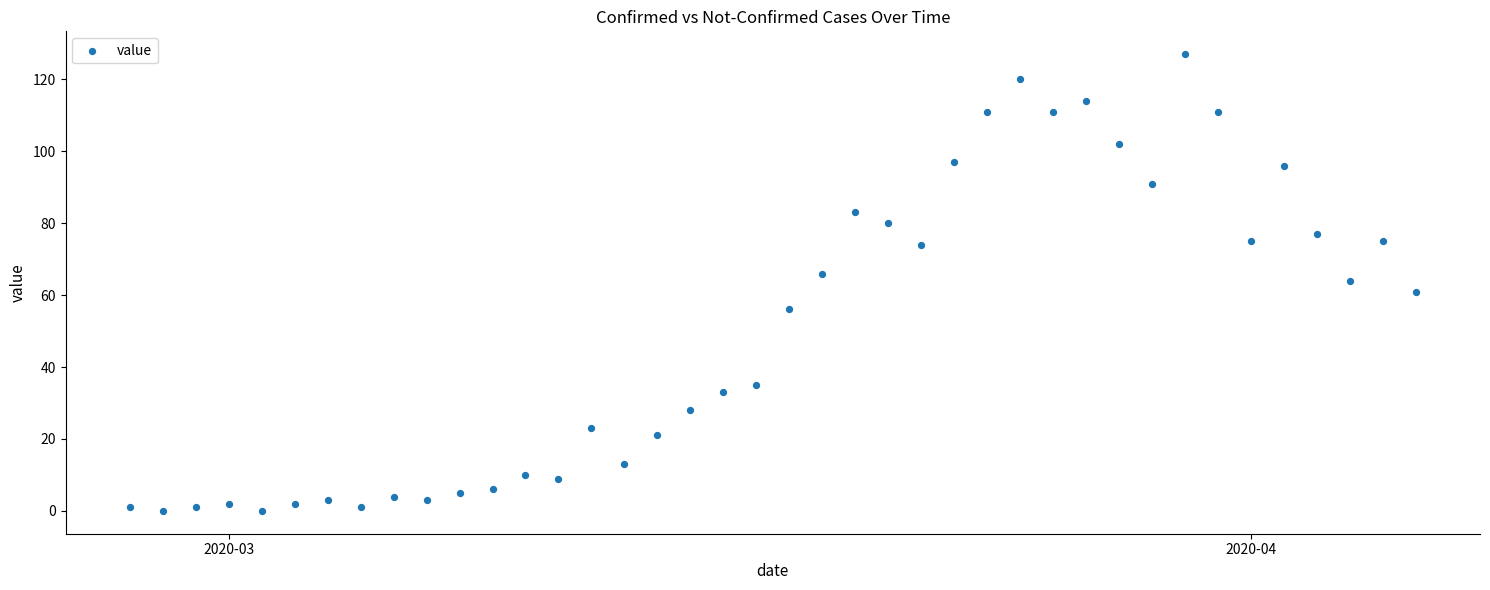

What is the range of X values (max minus min)?

39